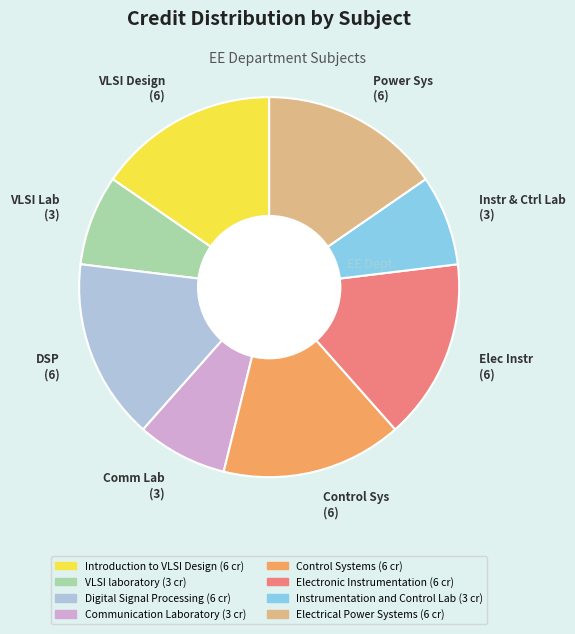

Which has a higher value, Power Sys (6) or Comm Lab (3)?

Power Sys (6)